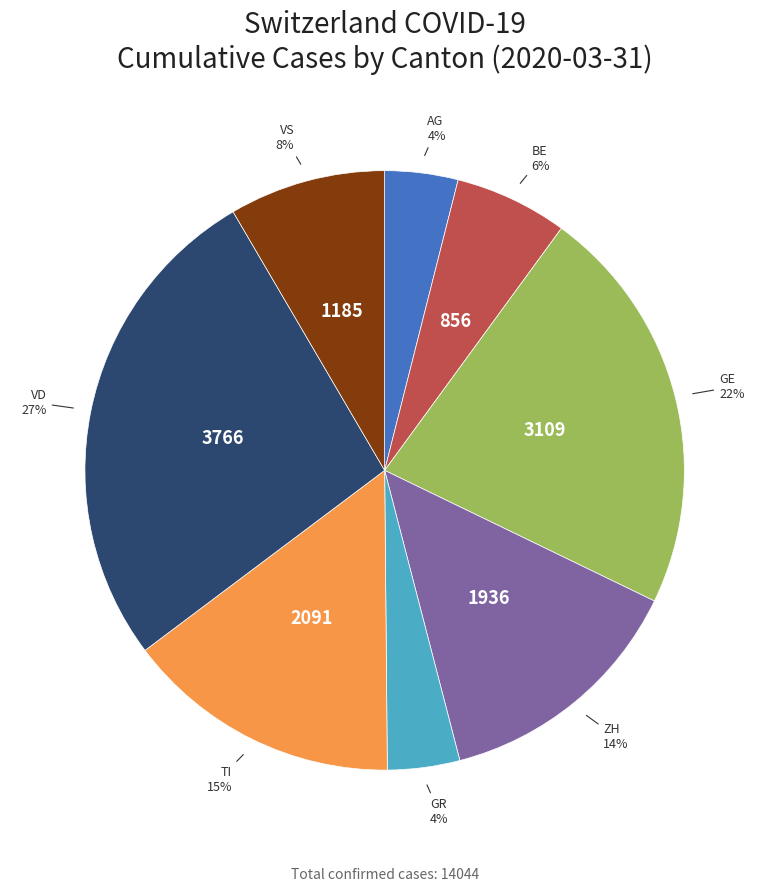

Does any single category account for the majority?

No